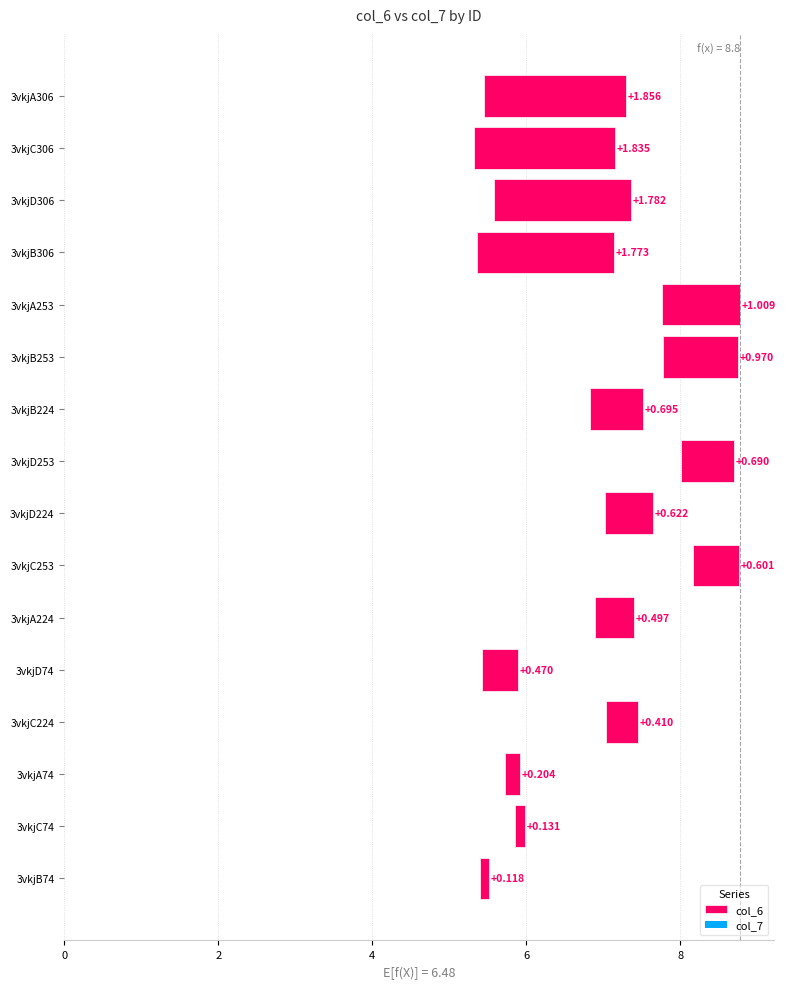

What is the minimum value shown in the chart?

0.1